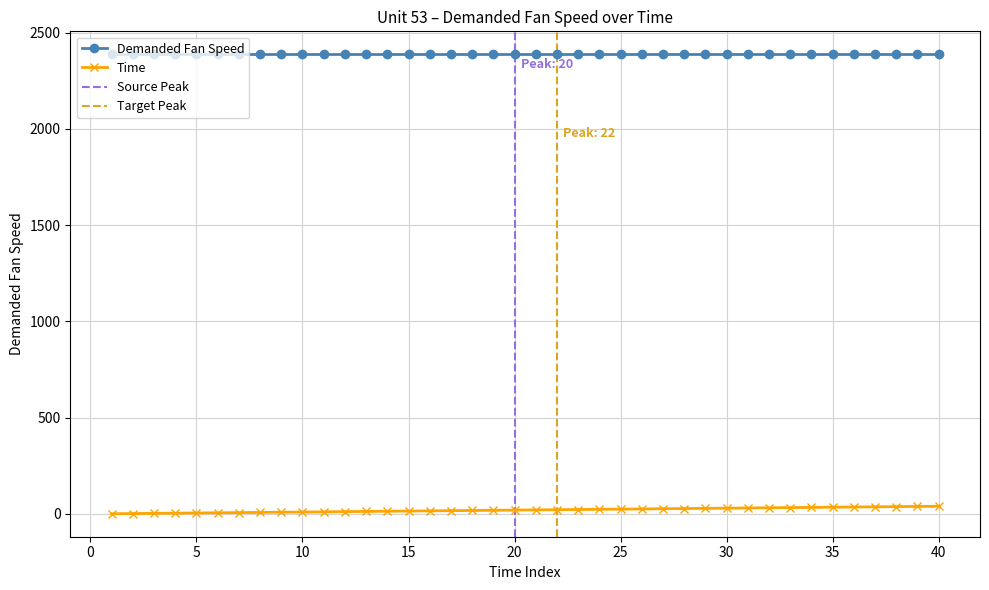

What is the sum of all values?

820